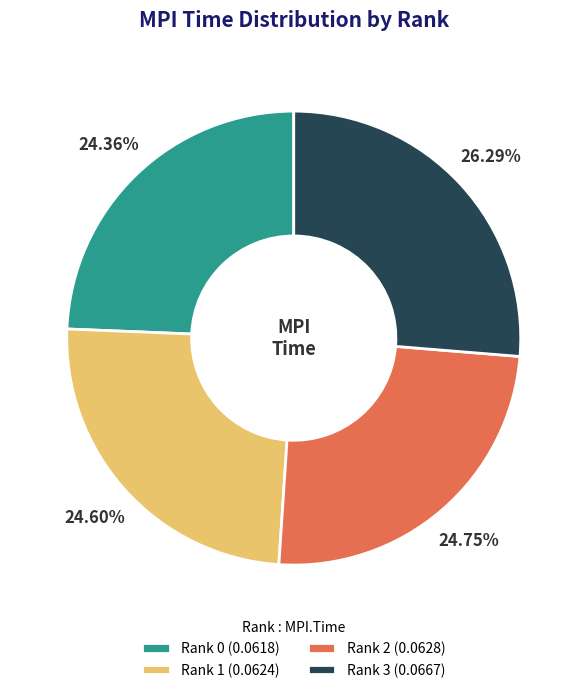

Which has a higher value, Rank 3 or Rank 1?

Rank 3